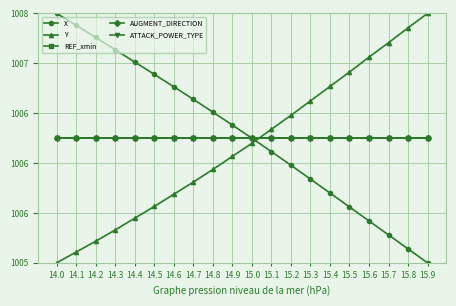

True or false: REF_xmin and Y cross at least once.

True